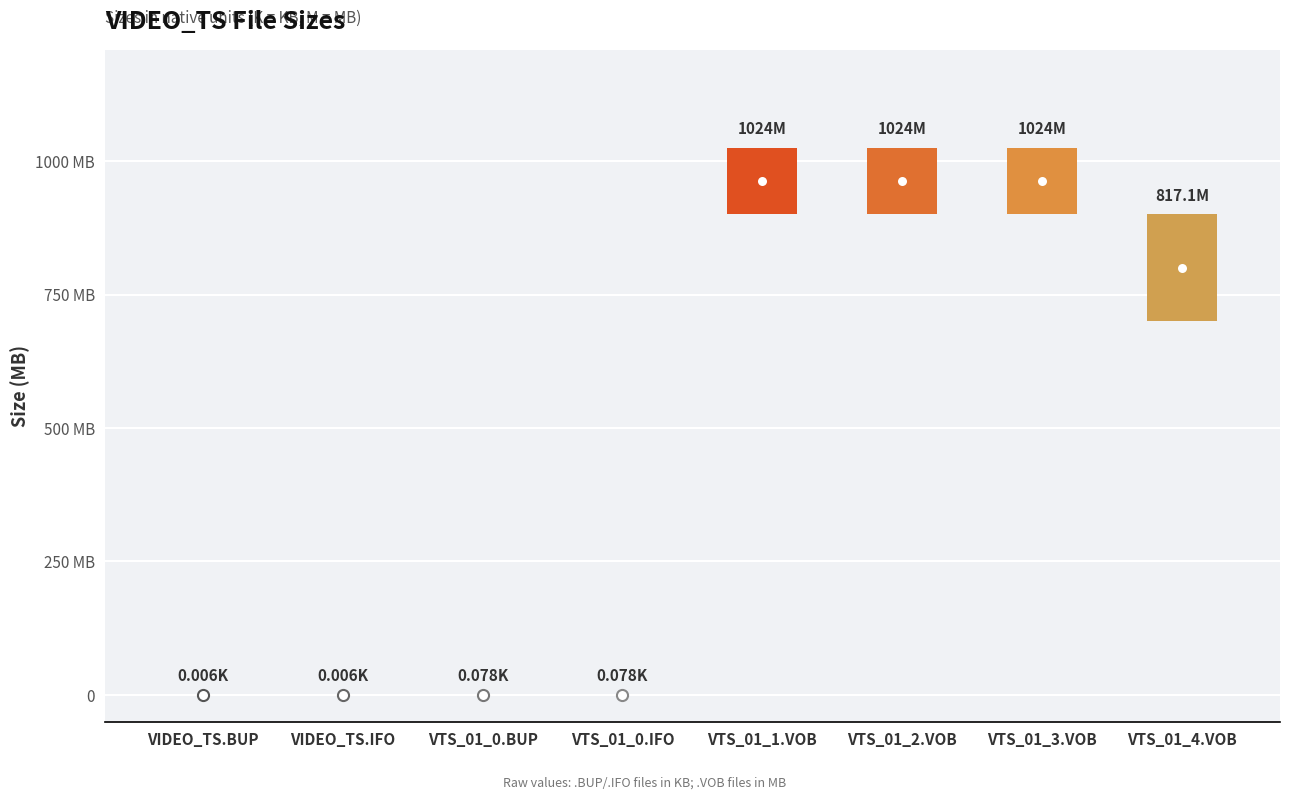

What is the greatest value displayed?

1024.0